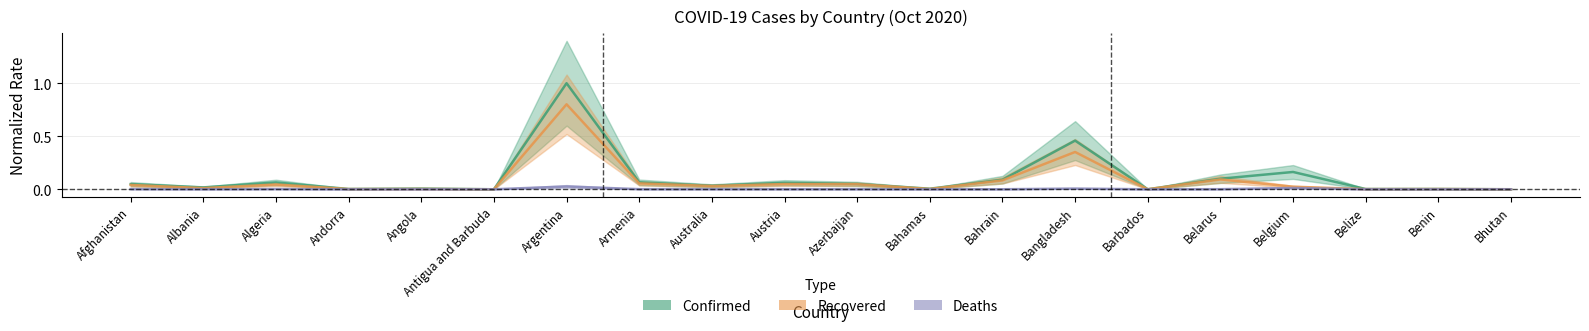

What are all the series names shown in the legend?

Confirmed, Recovered, Deaths